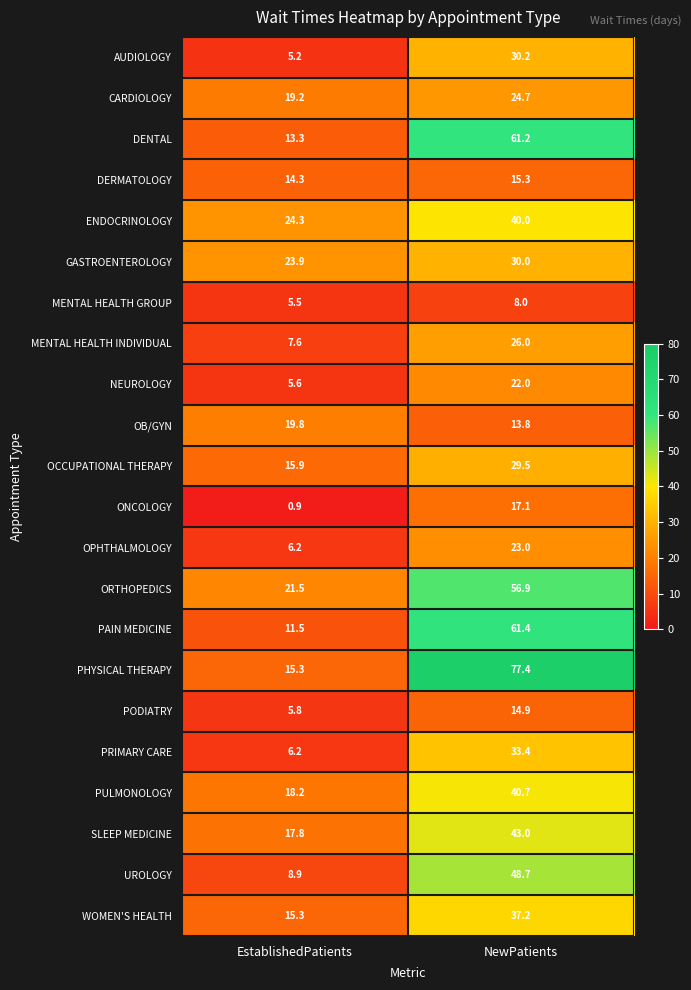

What is the smallest value displayed?

0.9